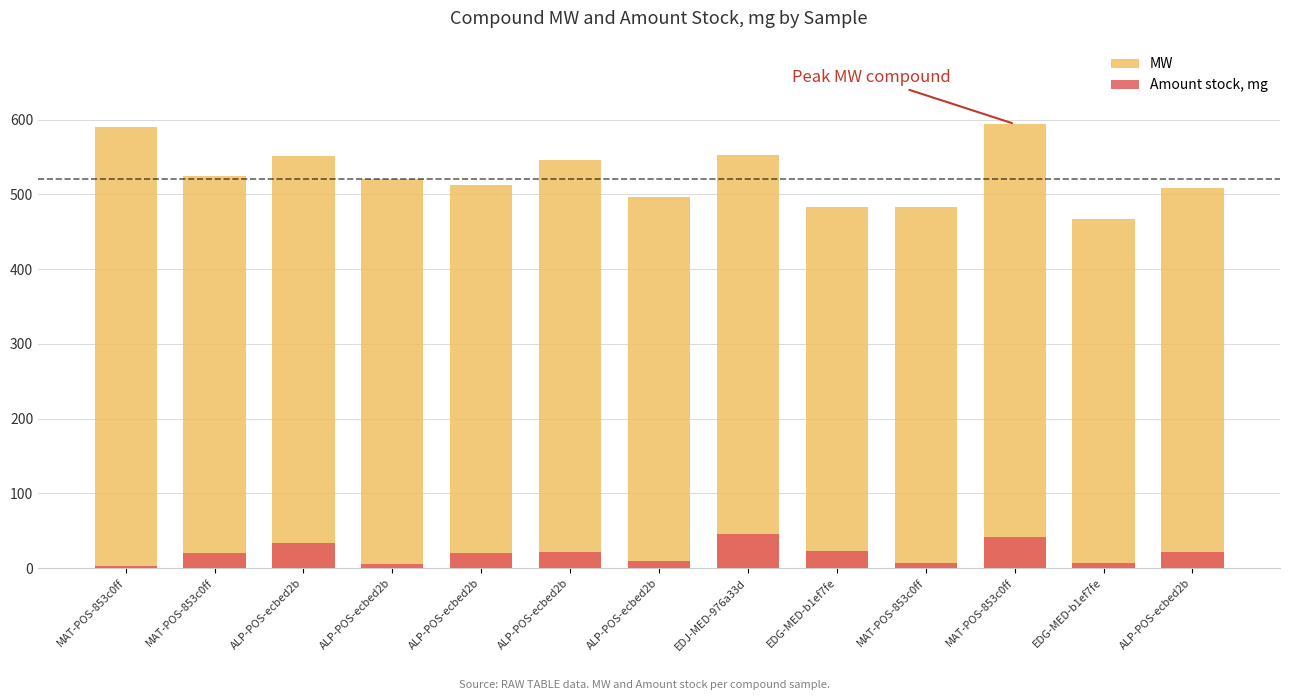

The MW series shows 483.3 at EDG-MED-b1ef7fe. True or false?

True